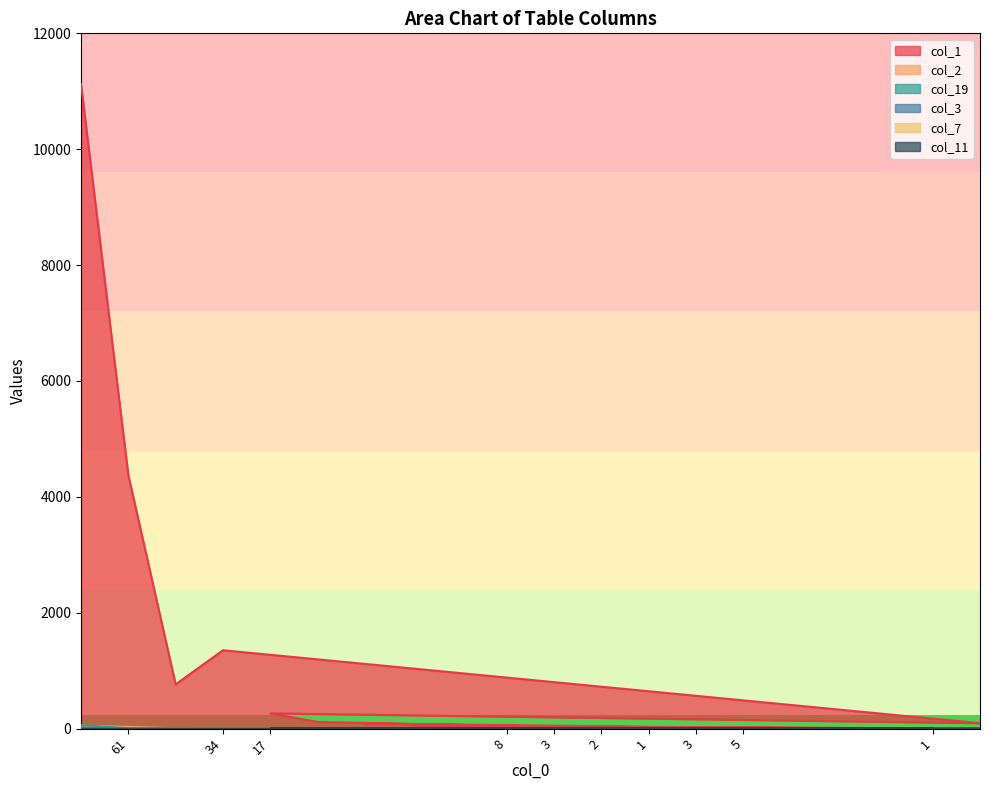

At which category does col_3 reach its first local valley?

61